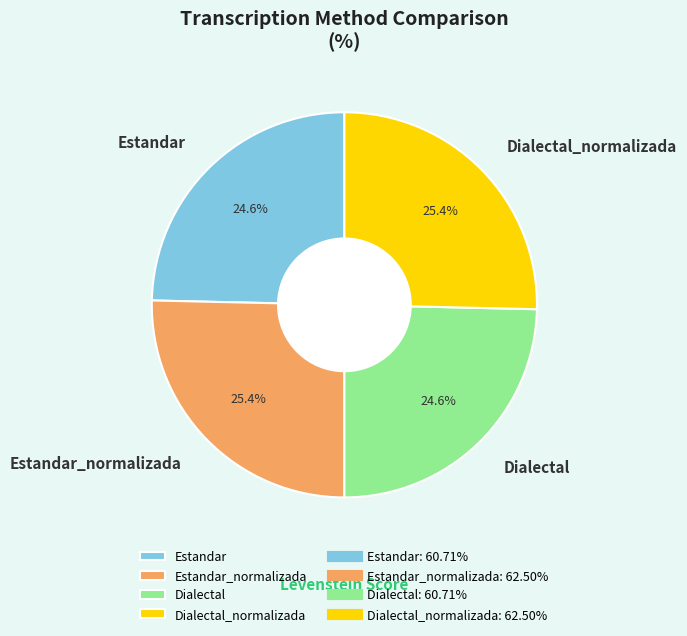

To the nearest percent, what is the combined percentage of Estandar and Dialectal_normalizada?

50%